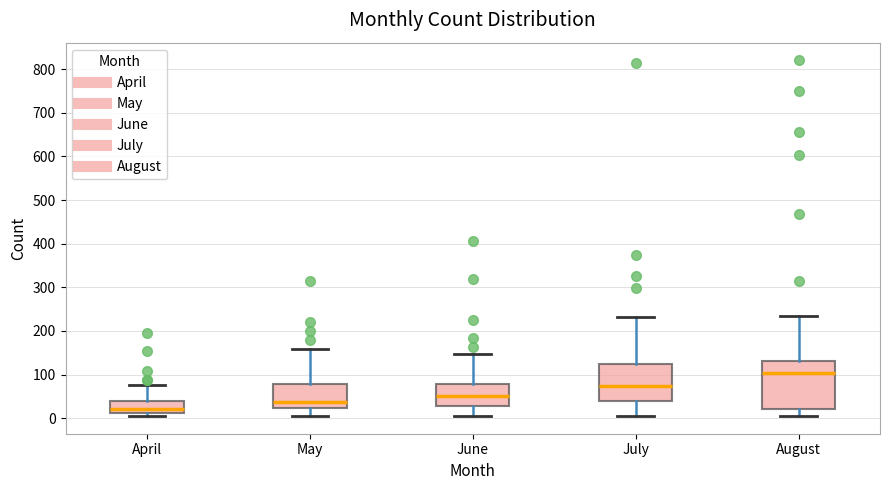

Where is the lower edge of the box for April on the y-axis? The values are not printed on the chart, so give them approximately, as read against the axis.

10